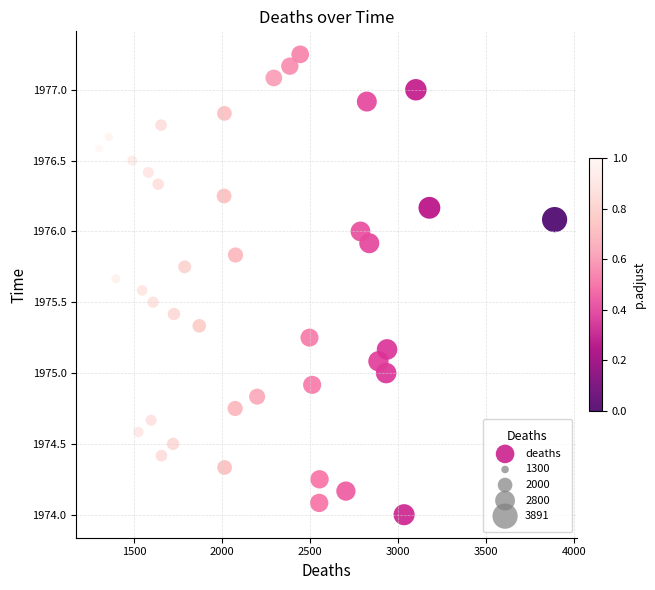

What is the range of X values (max minus min)?

2591.0